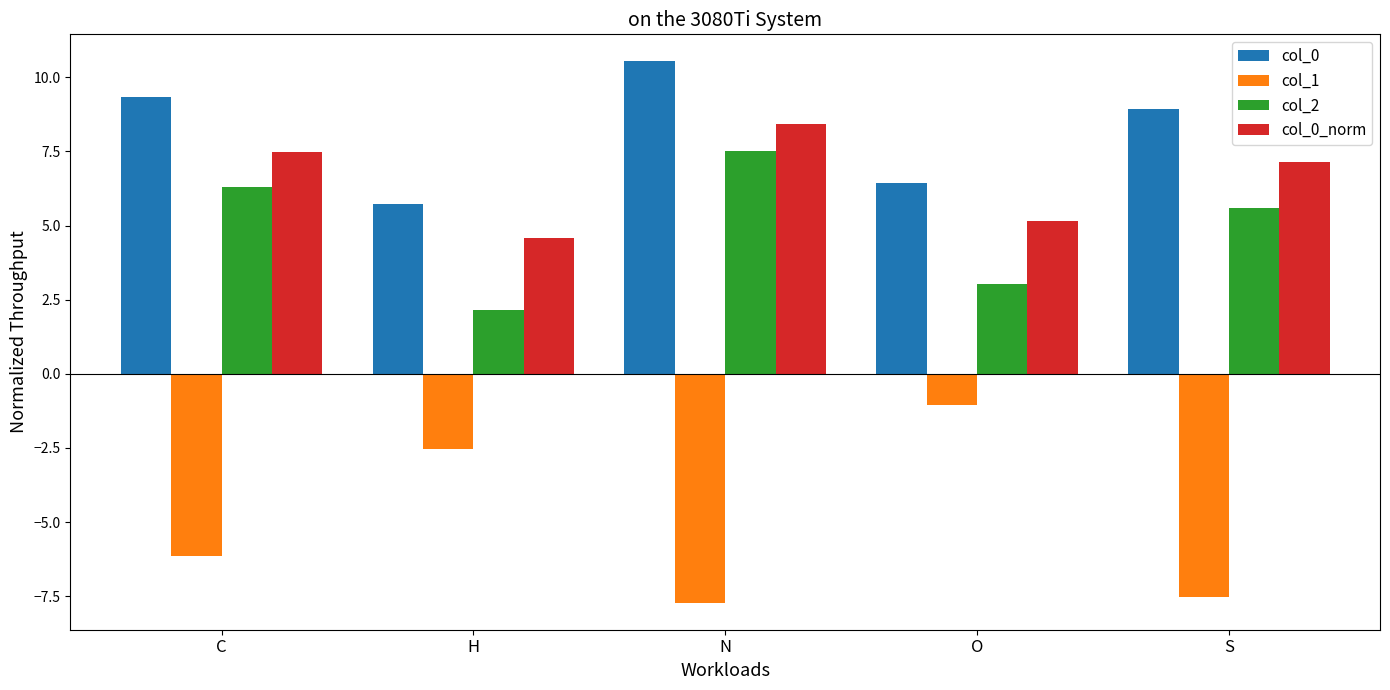

What is the value of the col_0 bar at the 2nd from the left?

5.7